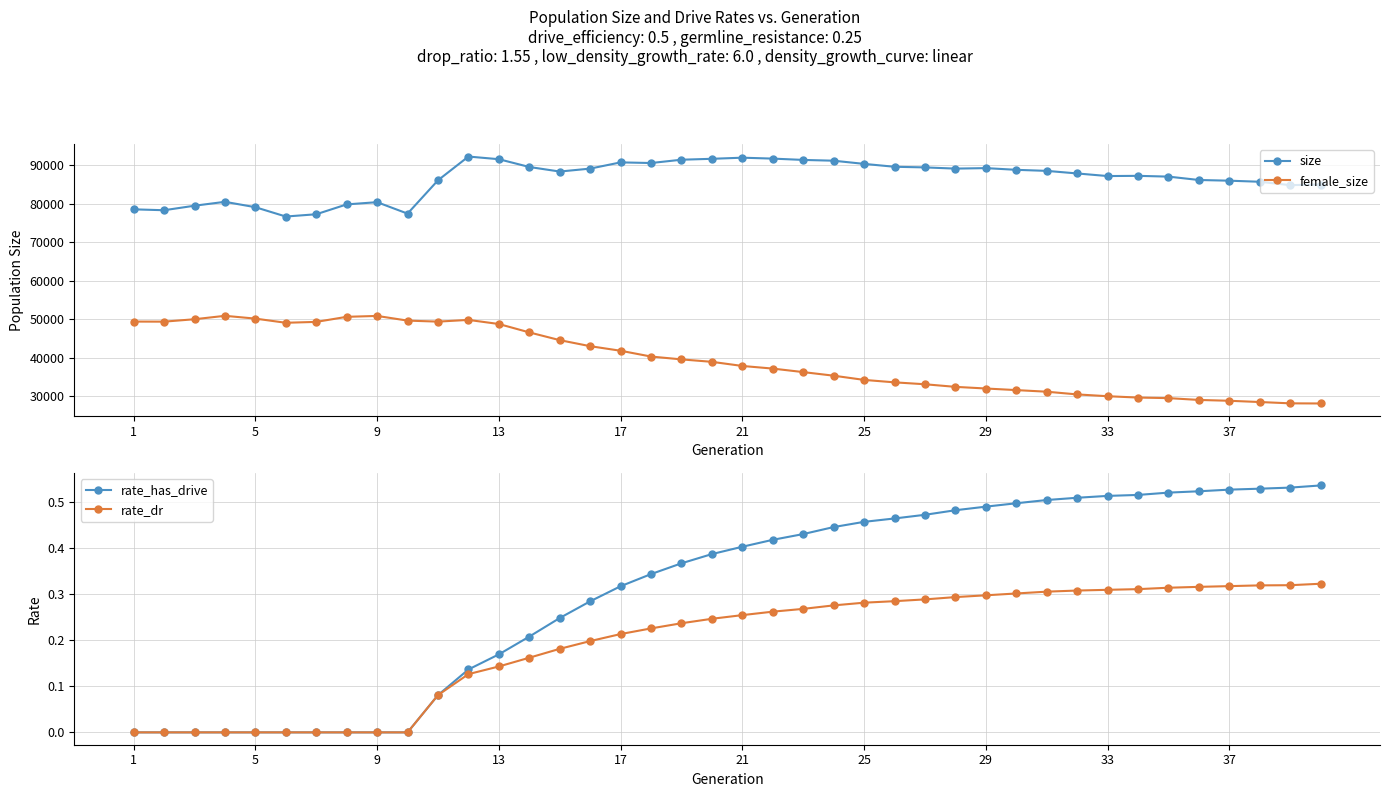

Which series has the largest range (max minus min)?

female_size